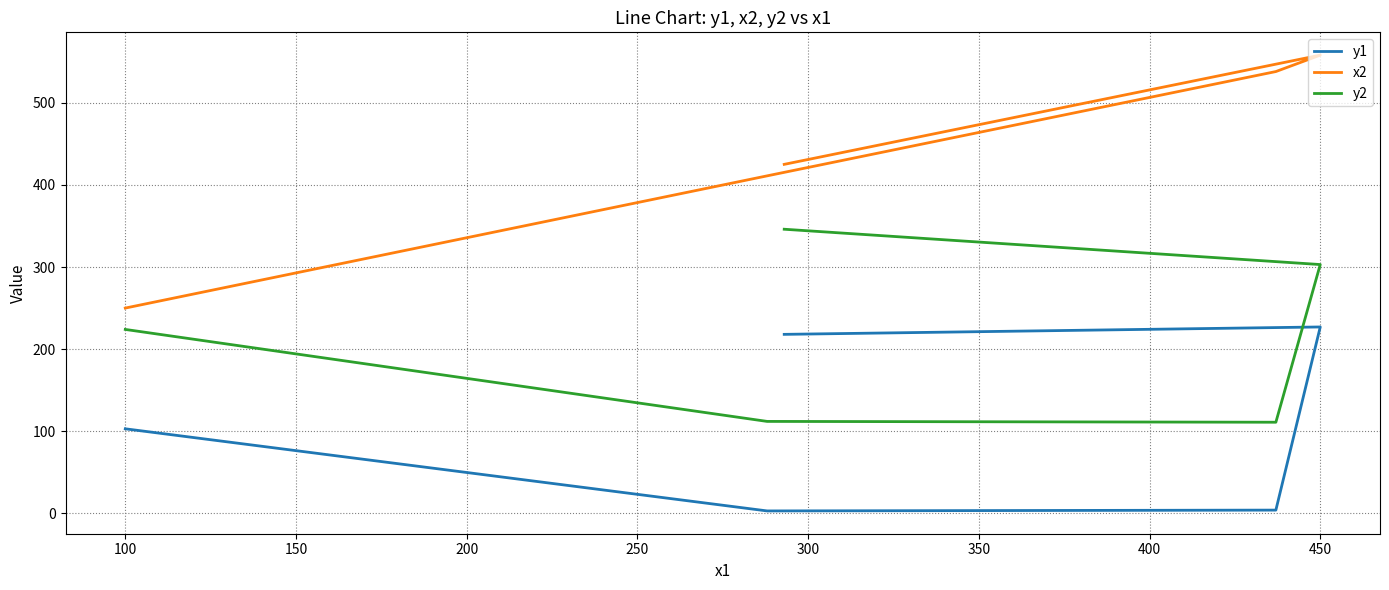

Which has a higher value, 250 or 50?

250